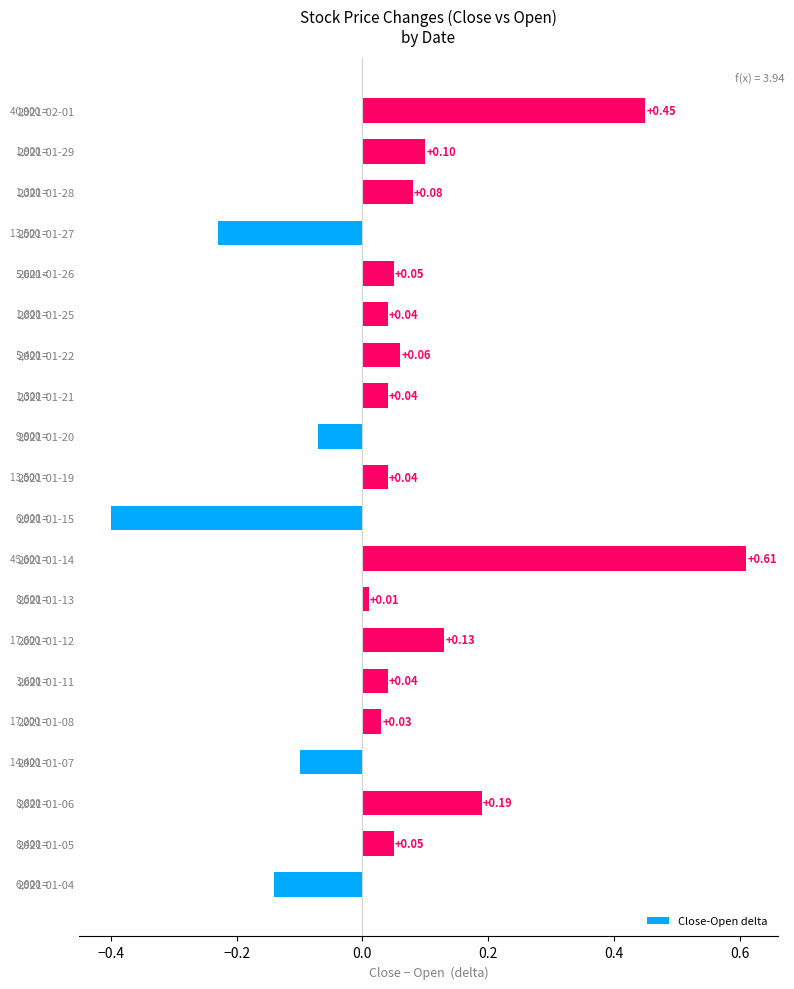

What is the difference between the maximum and minimum values?

1.0